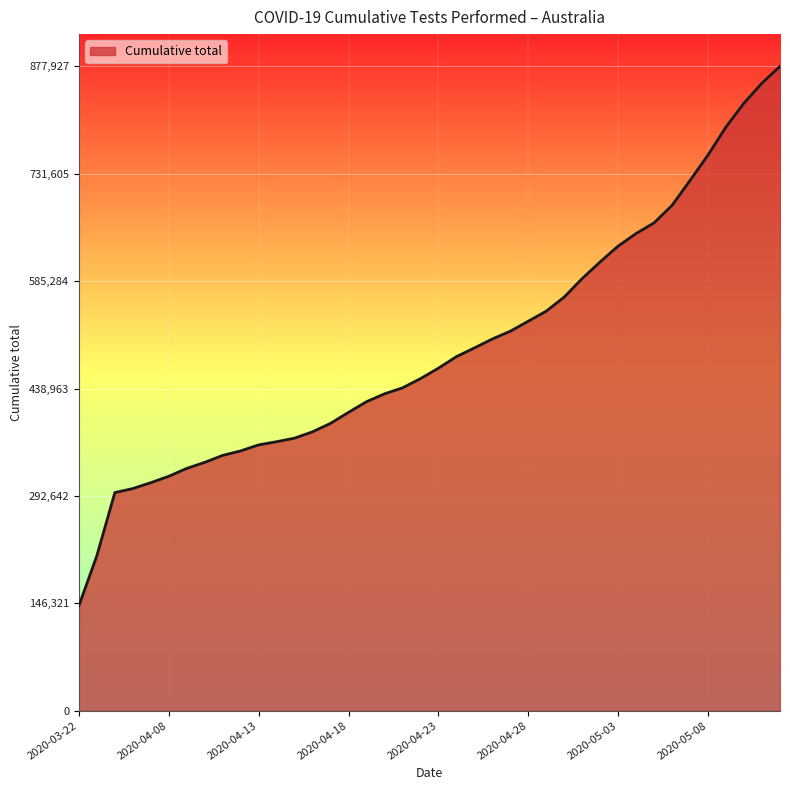

How many lines are shown in the chart?

1